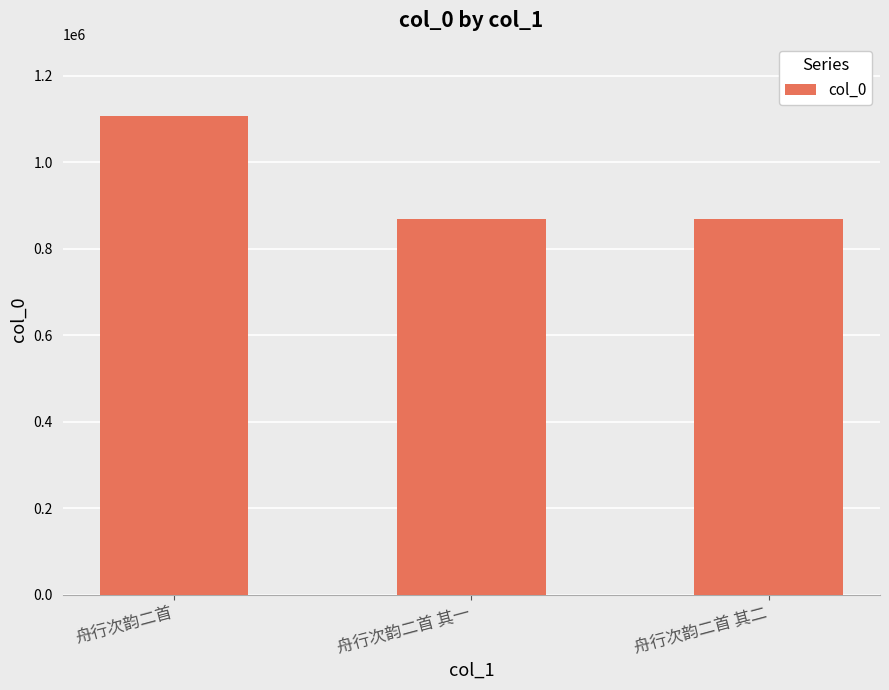

At which category does the chart reach its peak across all series?

舟行次韵二首